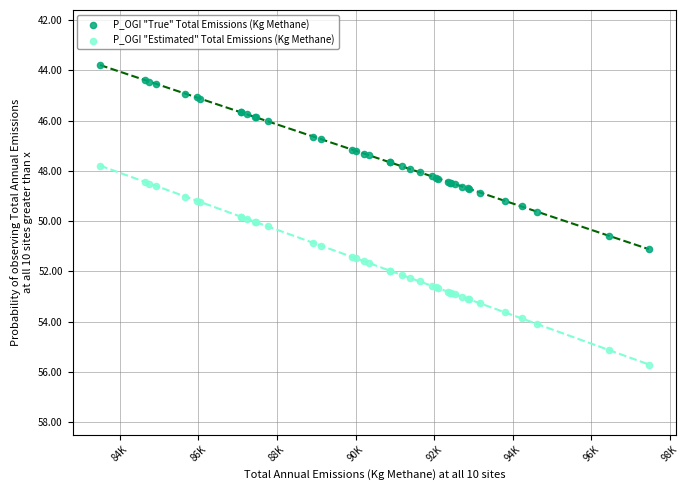

Which series contains the lowest Y value?

P_OGI "True" Total Emissions (Kg Methane)